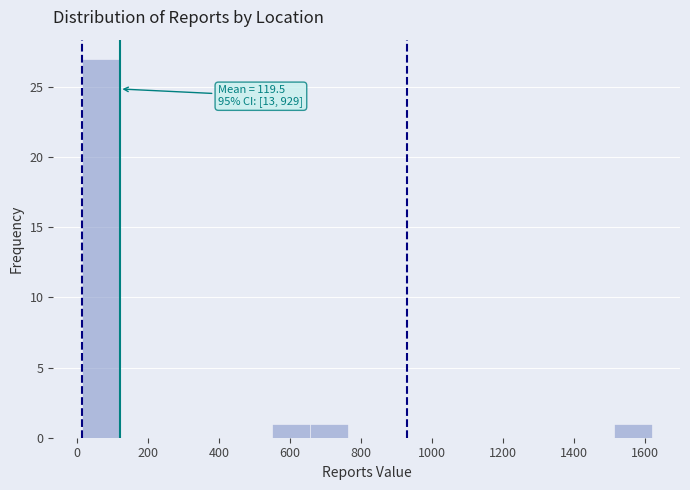

Which range on the x-axis has the tallest bar?

20 to 120